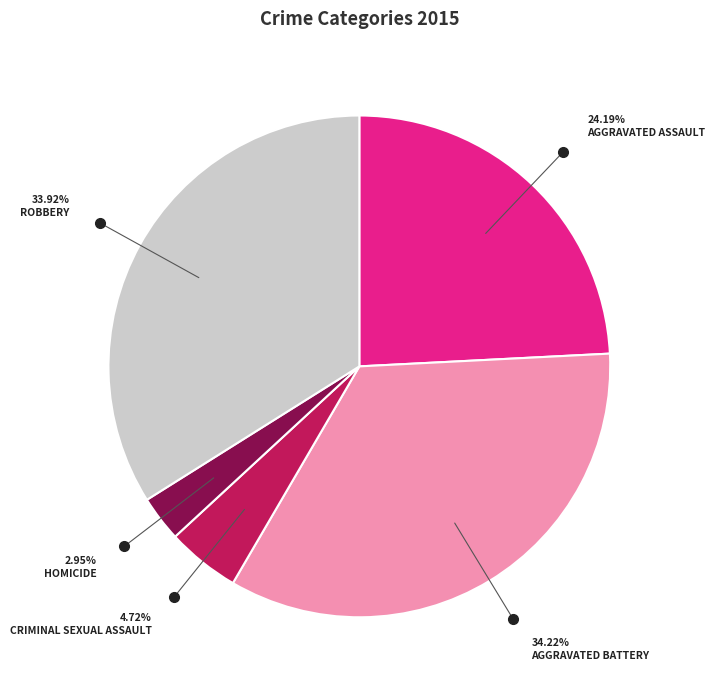

Is there a majority slice in this chart?

No